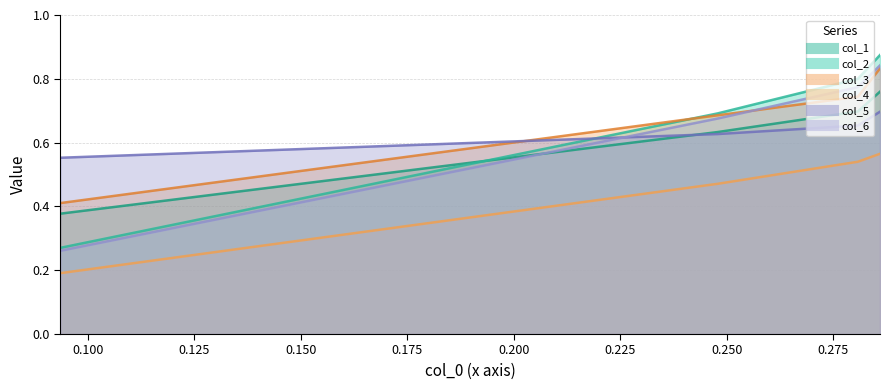

Which has a higher value, col_0 or col_1?

col_0